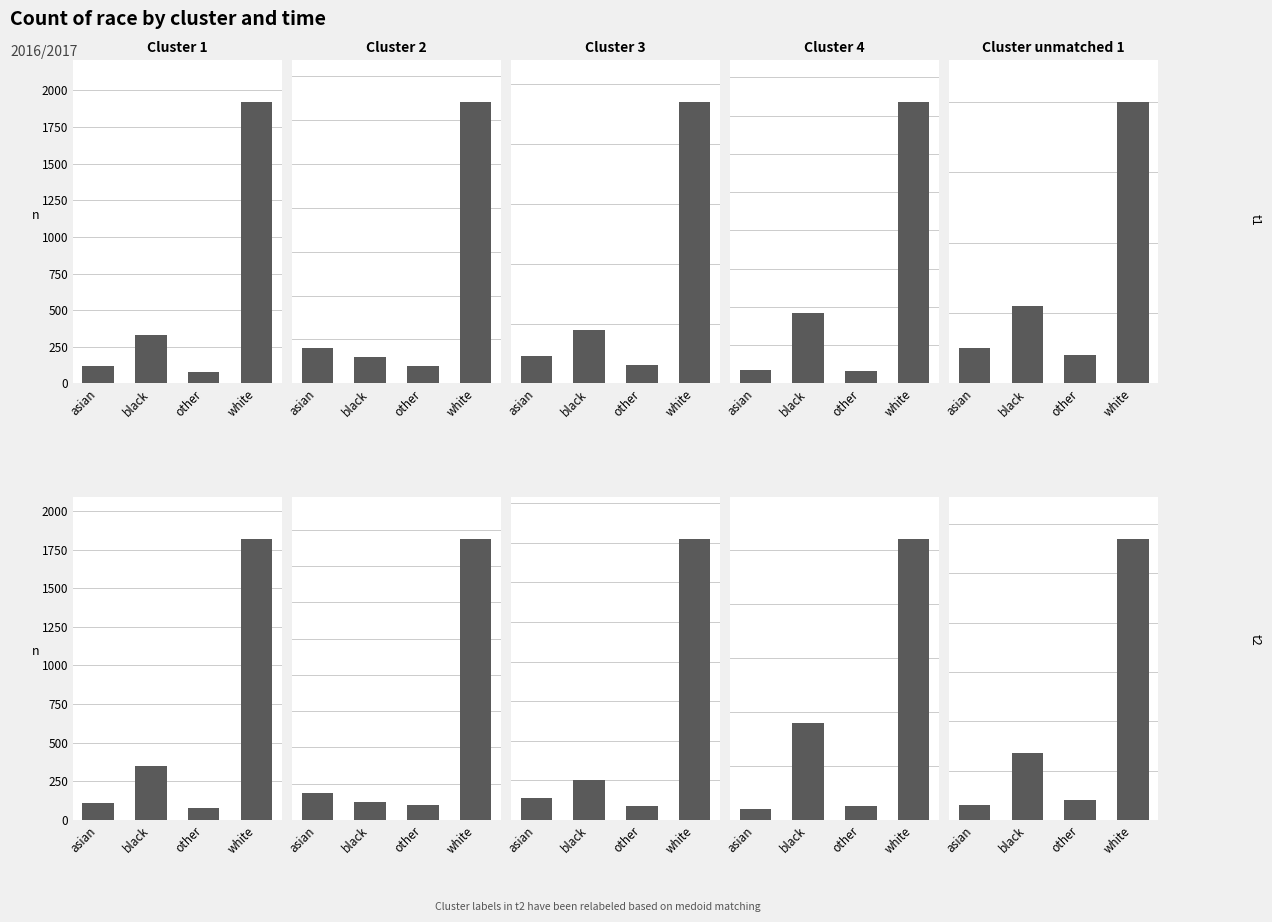

How many values in the Cluster 4 series are below 180?

2